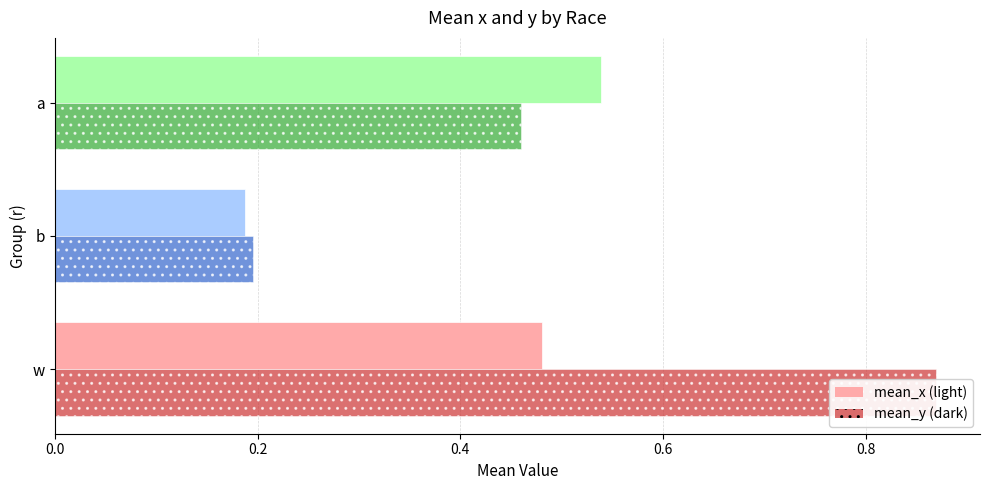

What is the difference between the maximum and minimum values in the mean_x series?

0.4